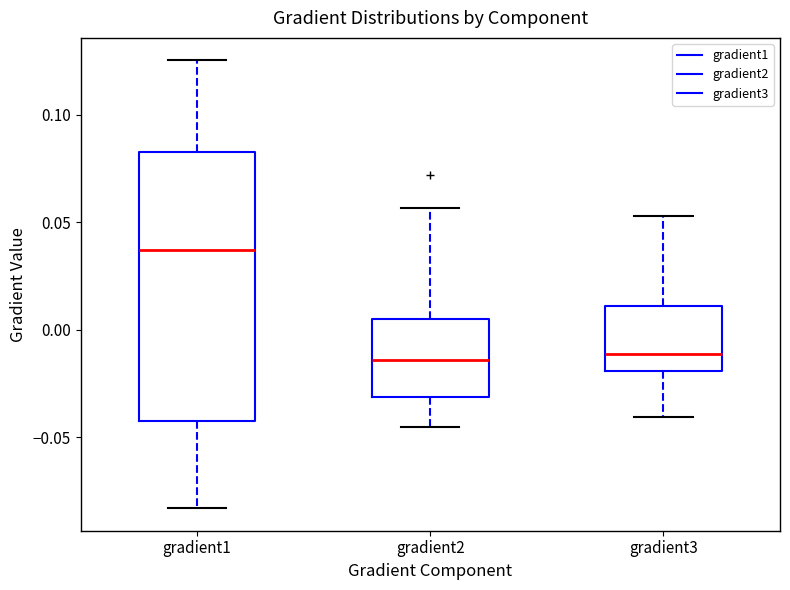

Reading left to right, read every box against the y-axis: the position of its median line, the range the box covers, and the ends of its whiskers. The values are not printed on the chart, so give them approximately, as read against the axis.

gradient1: median 0.035, box -0.040 to 0.085, whiskers -0.085 to 0.125
gradient2: median -0.015, box -0.030 to 0.005, whiskers -0.045 to 0.055
gradient3: median -0.010, box -0.020 to 0.010, whiskers -0.040 to 0.055